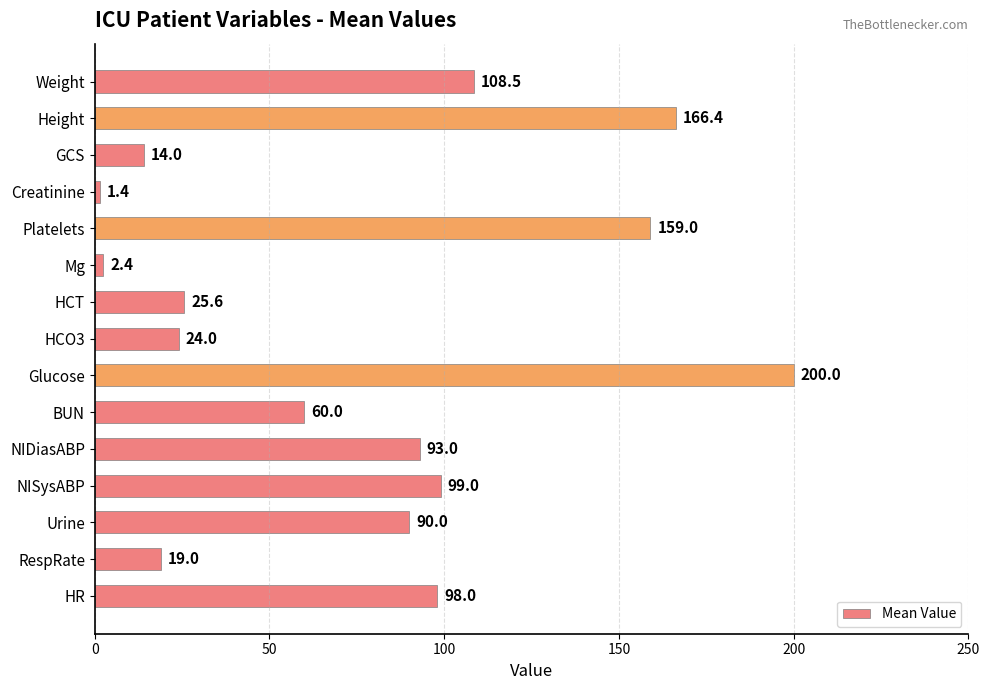

Reading bottom to top, transcribe all the data shown in this chart.

98.0	19.0	90.0	99.0	93.0	60.0	200.0	24.0	25.6	2.4	159.0	1.4	14.0	166.4	108.5